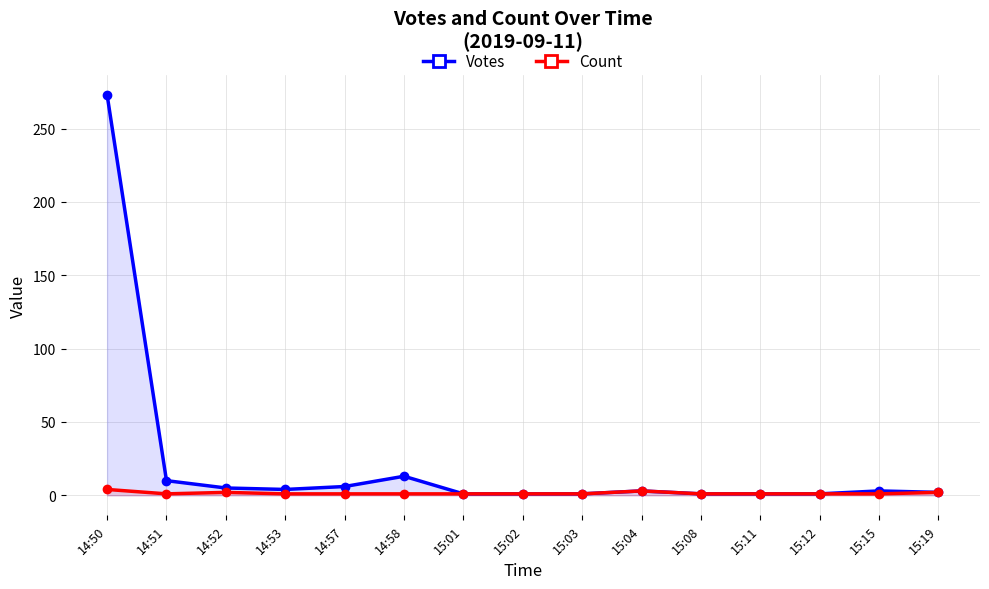

True or false: Votes and Count intersect in this chart.

False